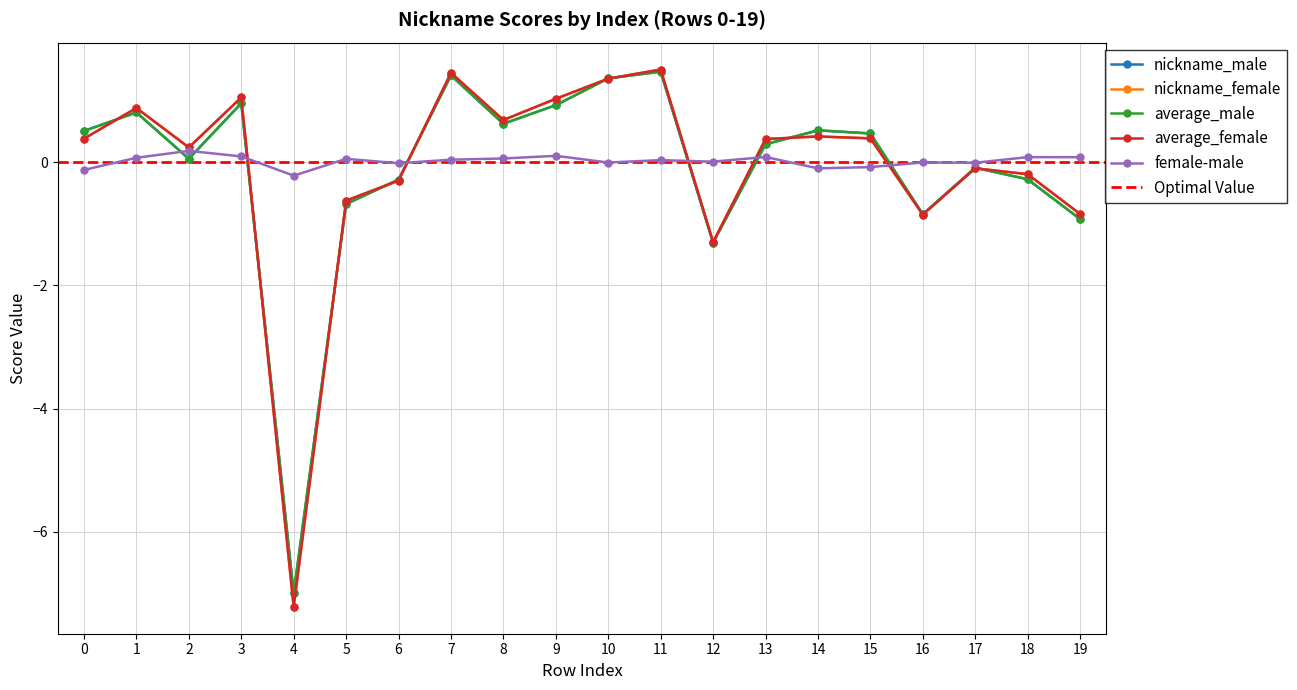

The nickname_male series shows 1.0 at 3. True or false?

True